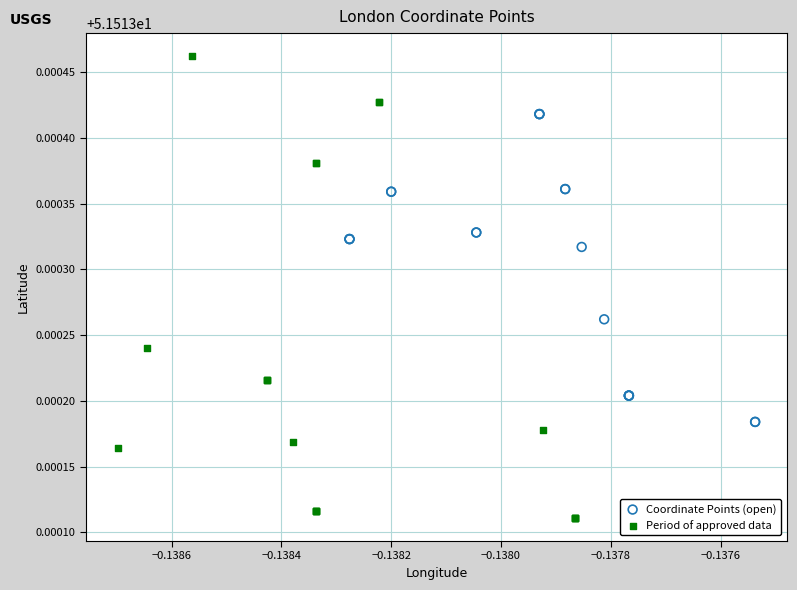

Which series reaches the maximum Y coordinate?

Period of approved data